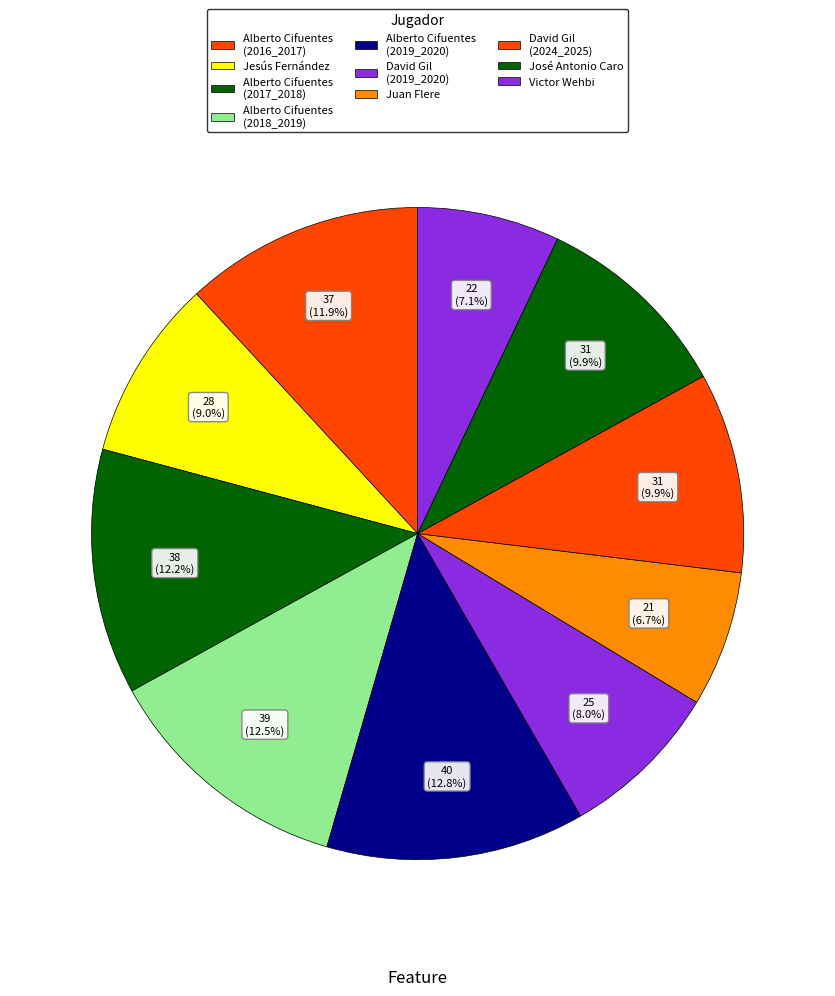

To the nearest percent, what is the difference between the Alberto Cifuentes (2019_2020) and Alberto Cifuentes (2016_2017) slice percentages?

1%